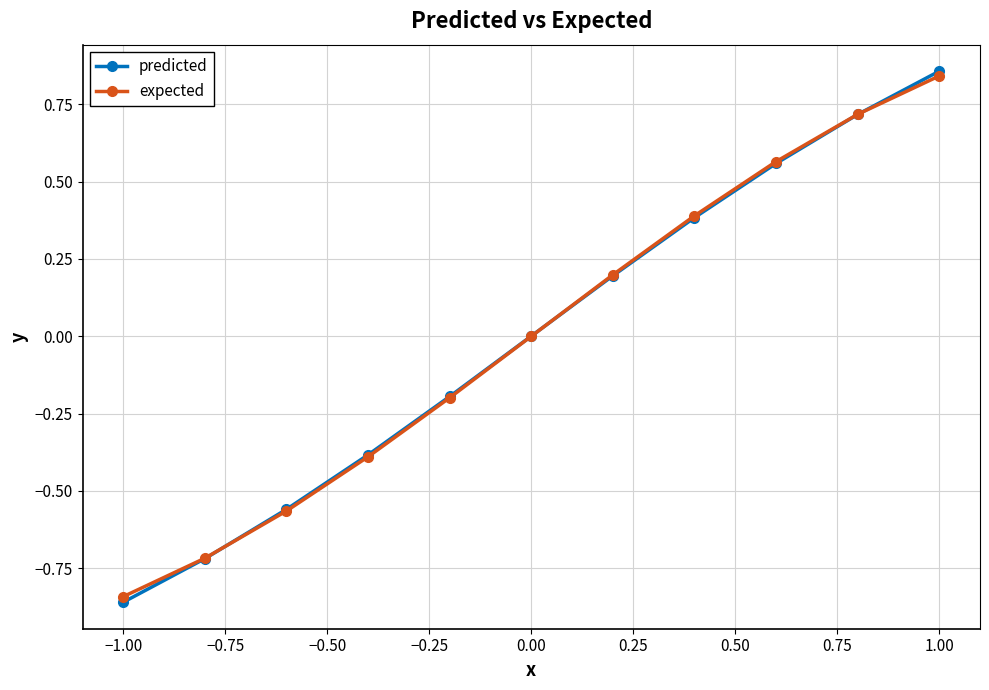

True or false: predicted has more than 1 points higher than both neighbors.

False